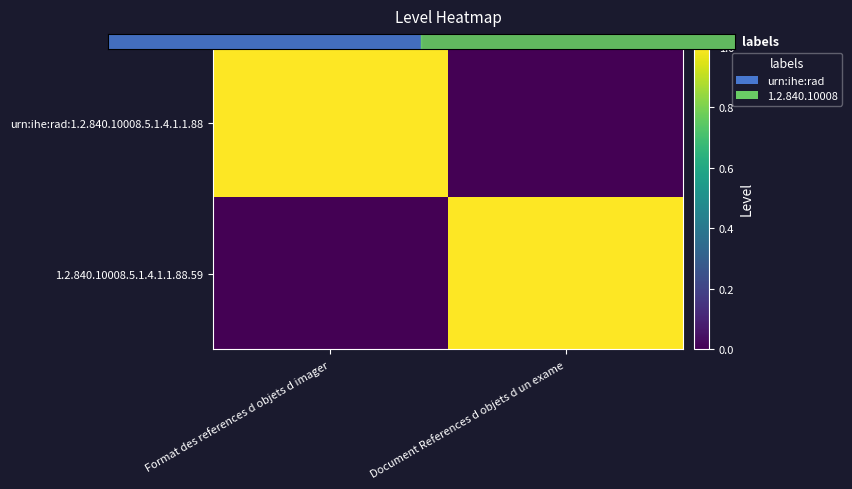

At how many categories does at least one series exceed 0?

2